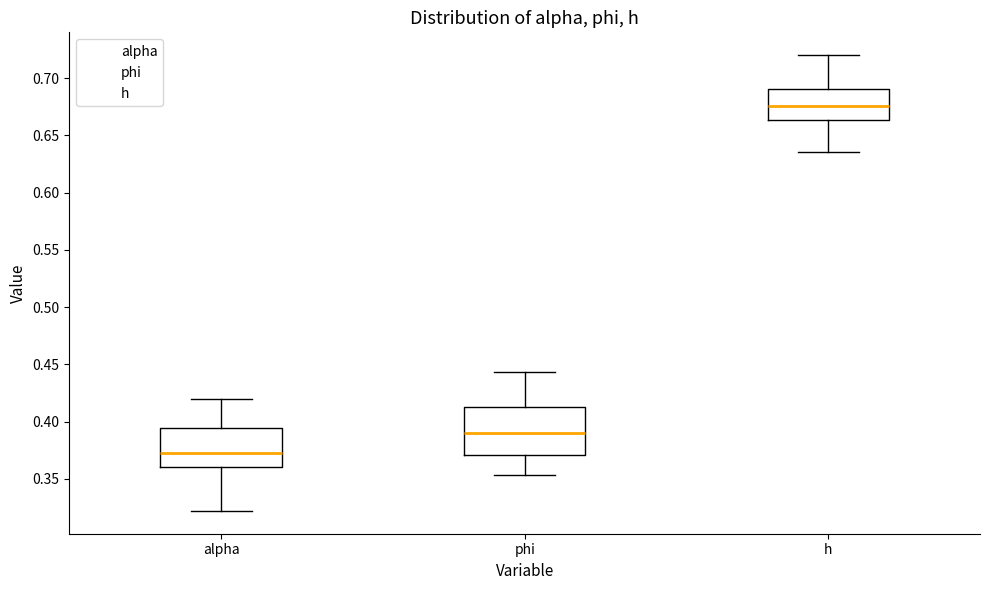

Which box is the tallest, from its lower edge to its upper edge?

phi